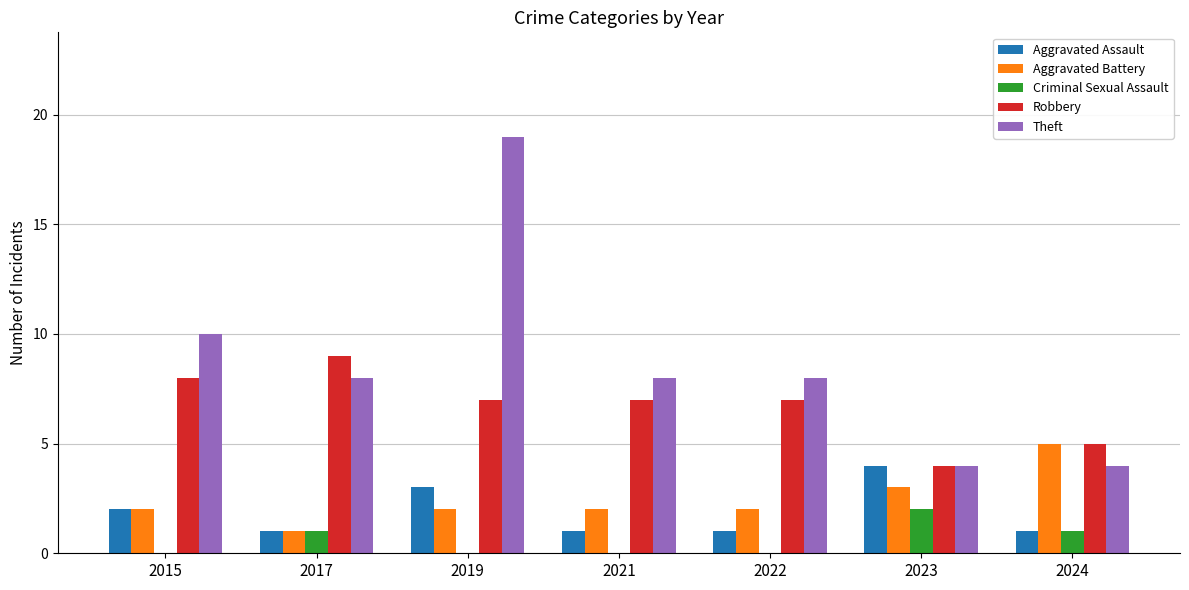

At which label is Aggravated Battery closest to 3?

2023